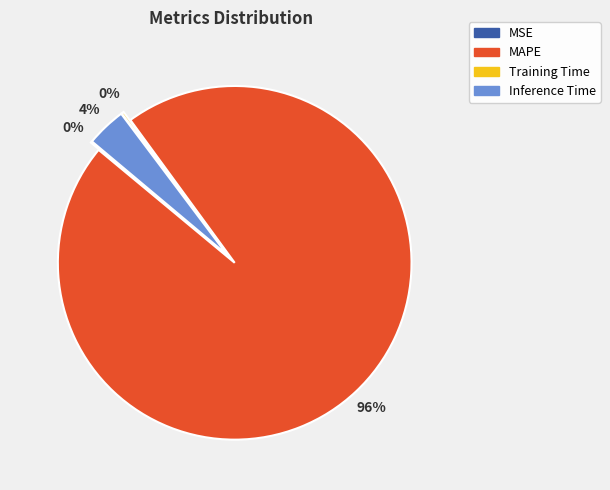

Is there any slice that represents more than half of the pie?

Yes